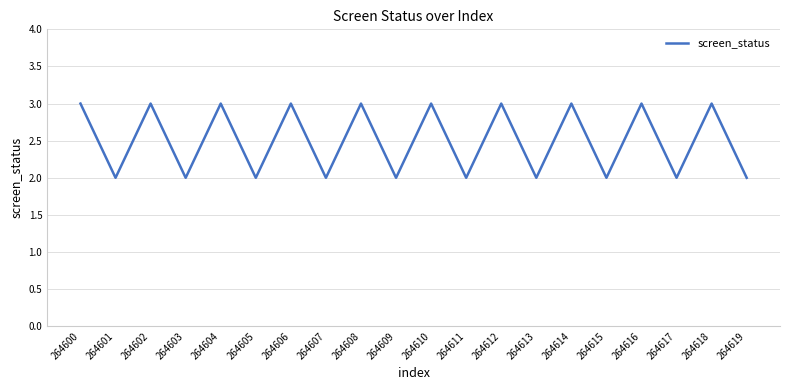

Reading left to right, transcribe all the data shown in this chart.

3	2	3	2	3	2	3	2	3	2	3	2	3	2	3	2	3	2	3	2